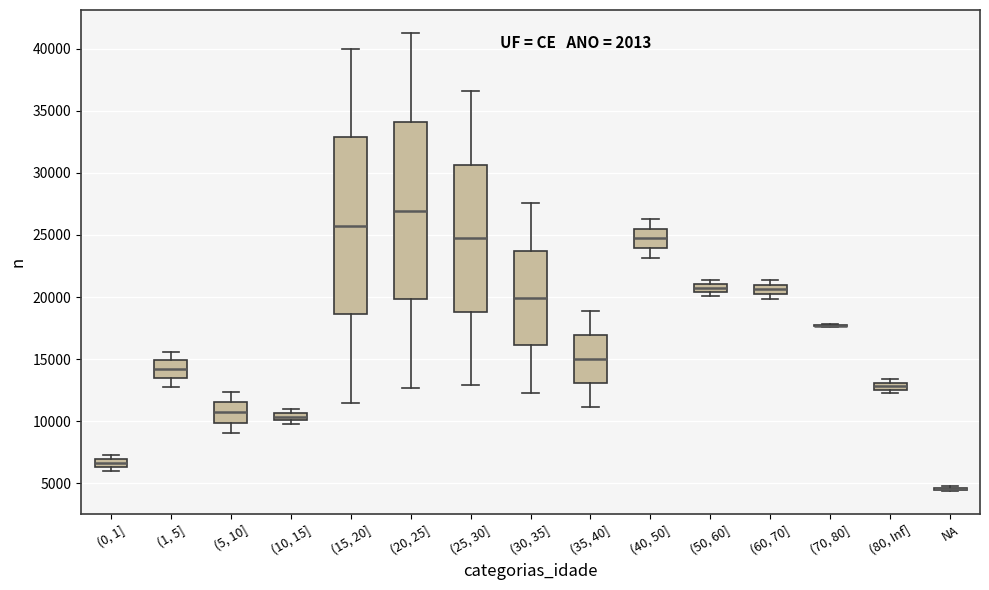

Where does the upper whisker of the box for (40, 50] end on the y-axis? The values are not printed on the chart, so give them approximately, as read against the axis.

26500